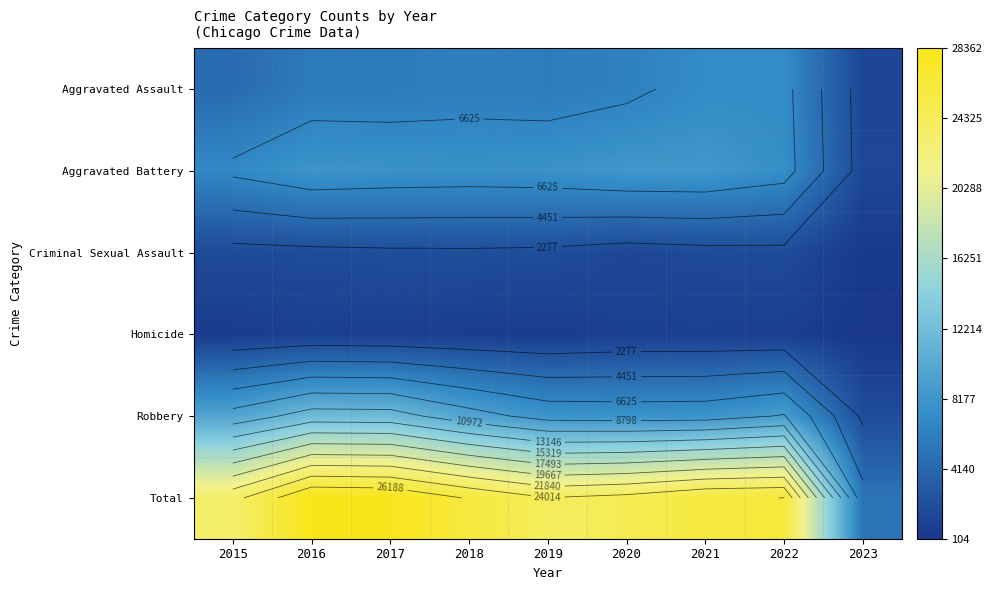

Which category has the highest value in the Homicide series?

2021